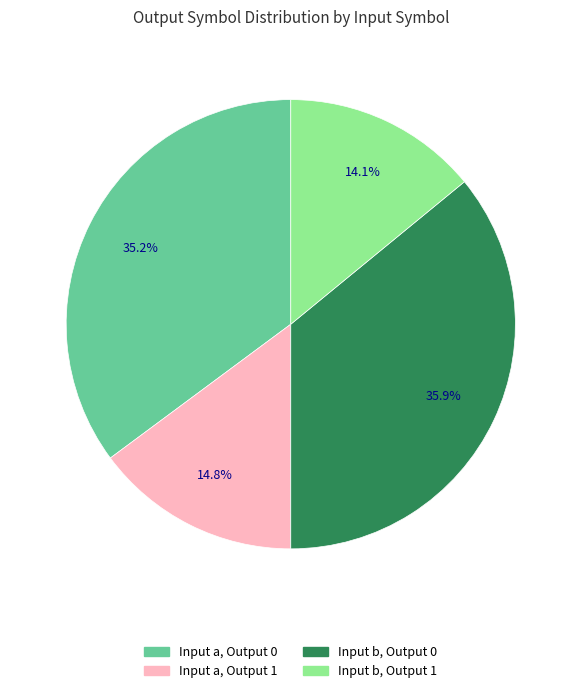

To the nearest percent, what is the difference between the largest and smallest slice percentages?

22%